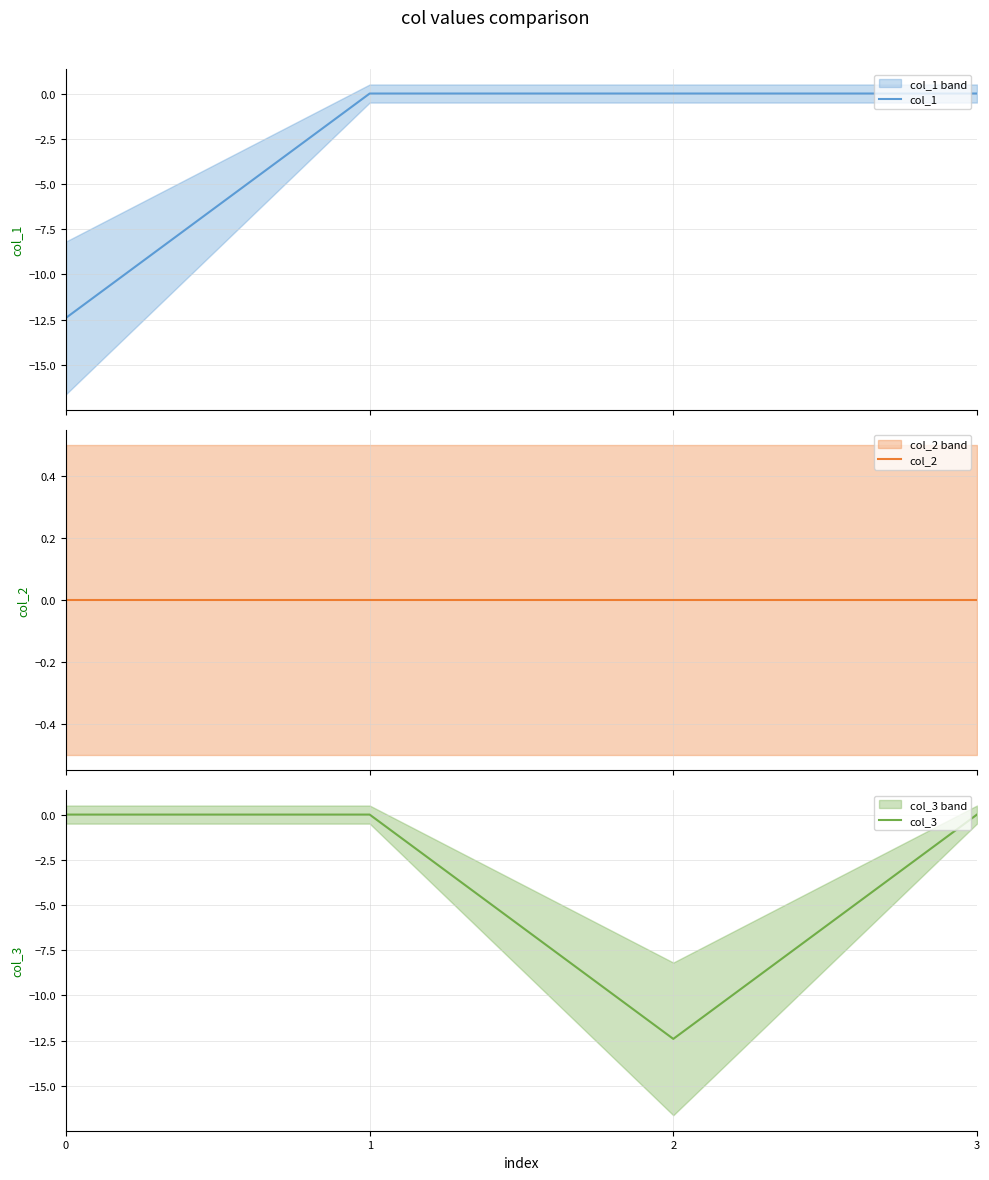

Rank the series at 2 from lowest to highest value.

col_3, col_1, col_2